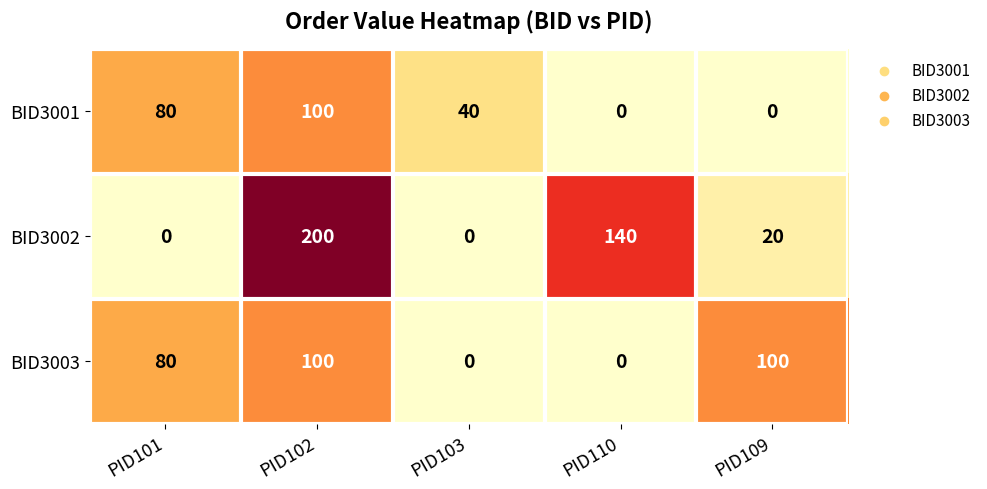

Which series has the largest total across all categories?

BID3002